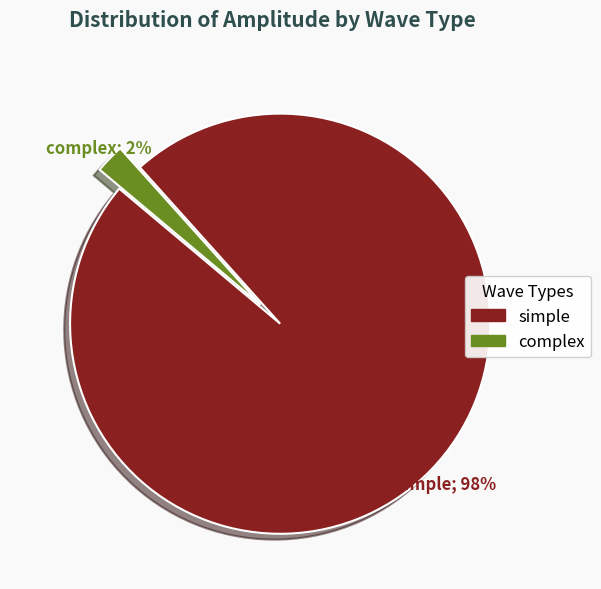

Is the sum of complex and simple greater than half?

Yes